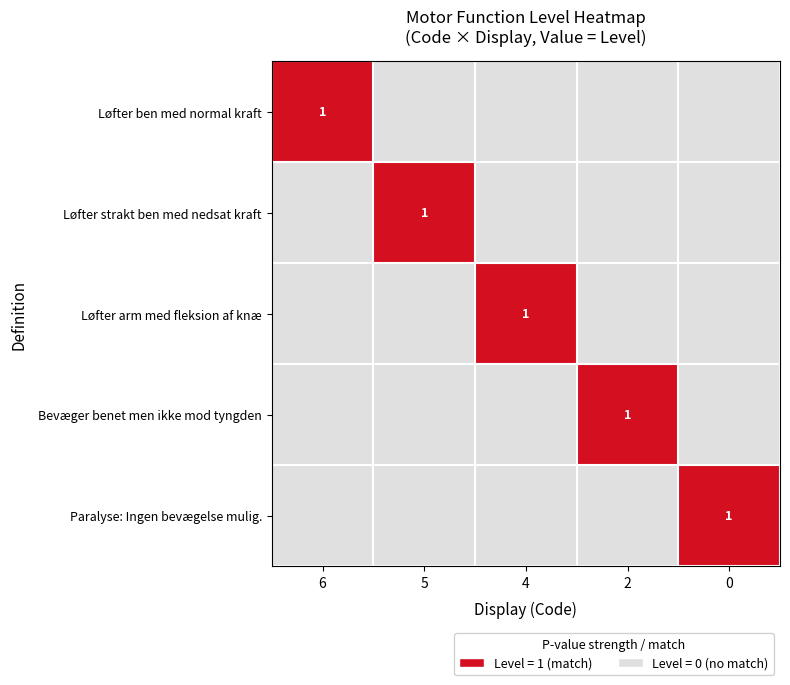

List the labels in order of 4 value, largest first.

4, 6, 5, 2, 0